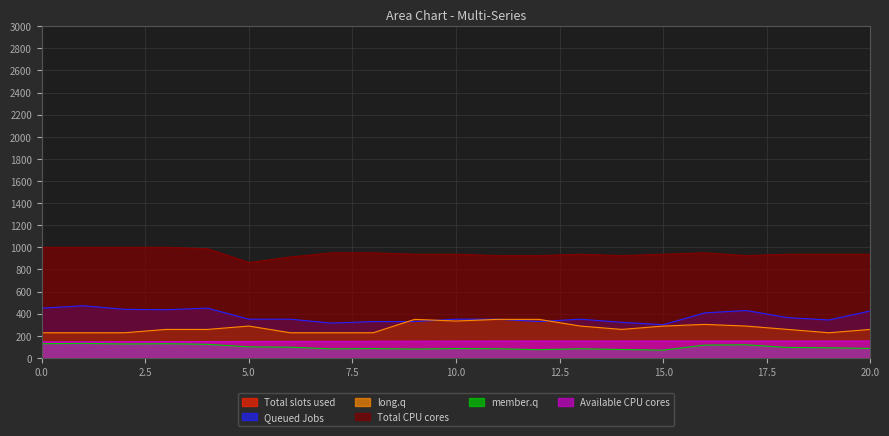

Which category has the lowest value across all series?

15